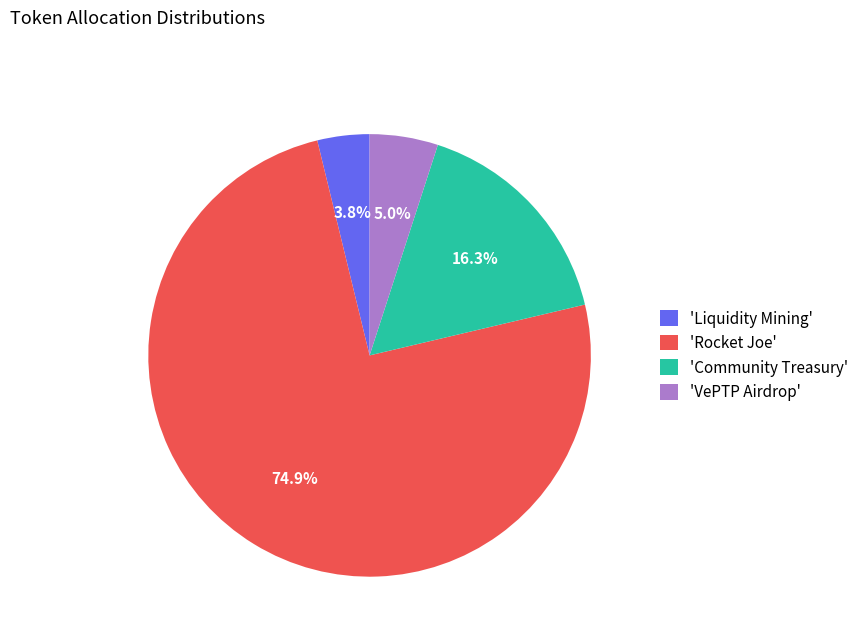

What portion of the pie excludes 'Rocket Joe'?

25.1%